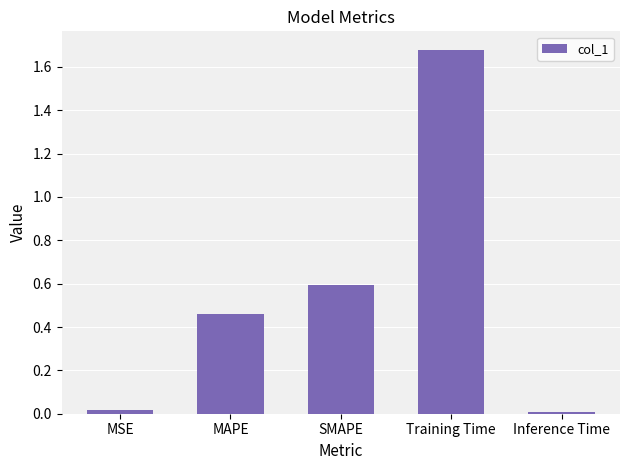

Which has a higher value, MAPE or Training Time?

Training Time